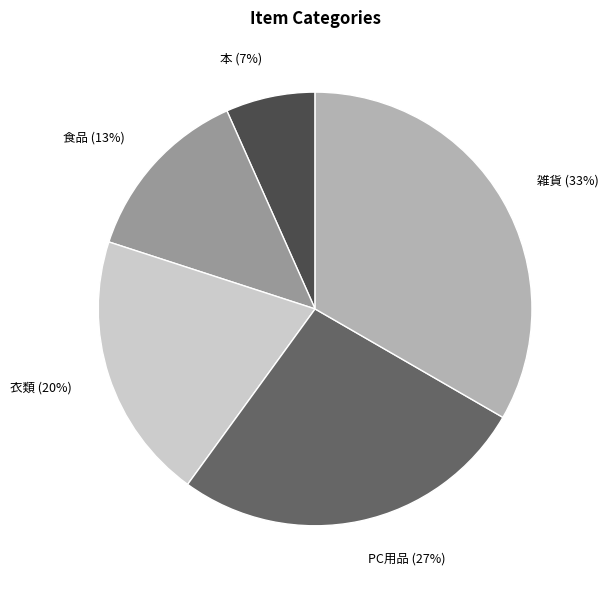

How many segments does this pie chart have?

5